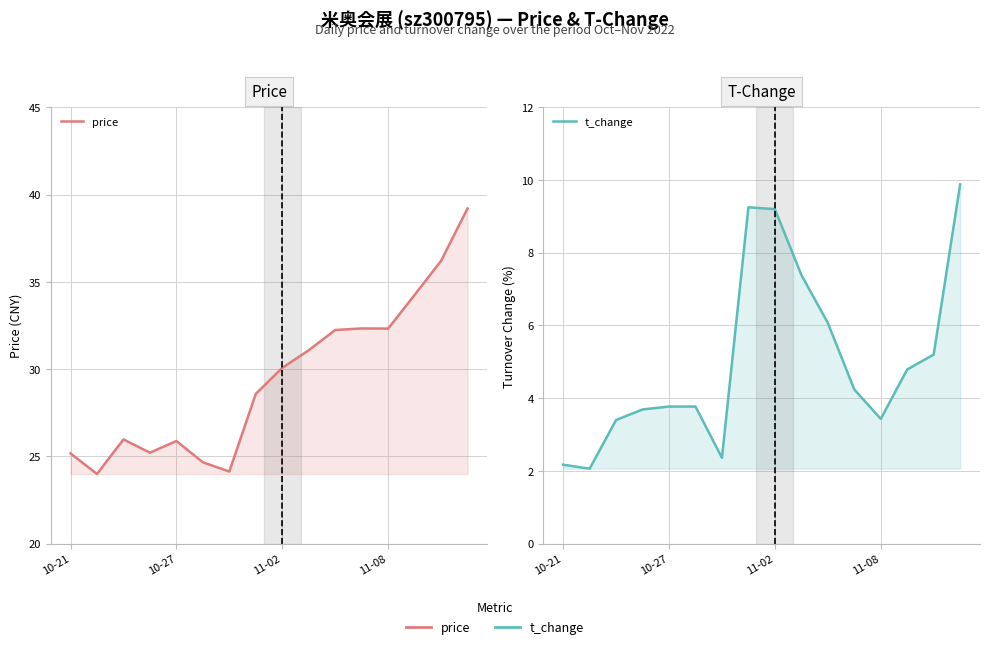

Where does the t_change series first go above 4?

7